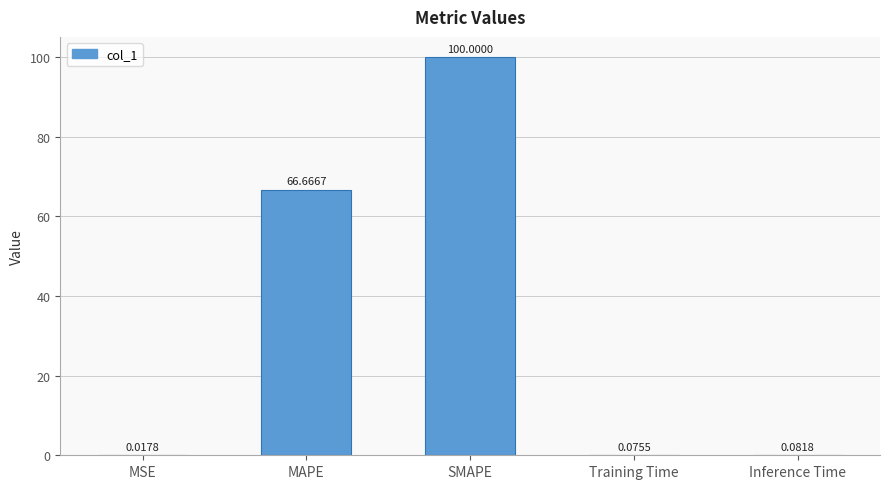

Which category has the highest value across all series?

SMAPE